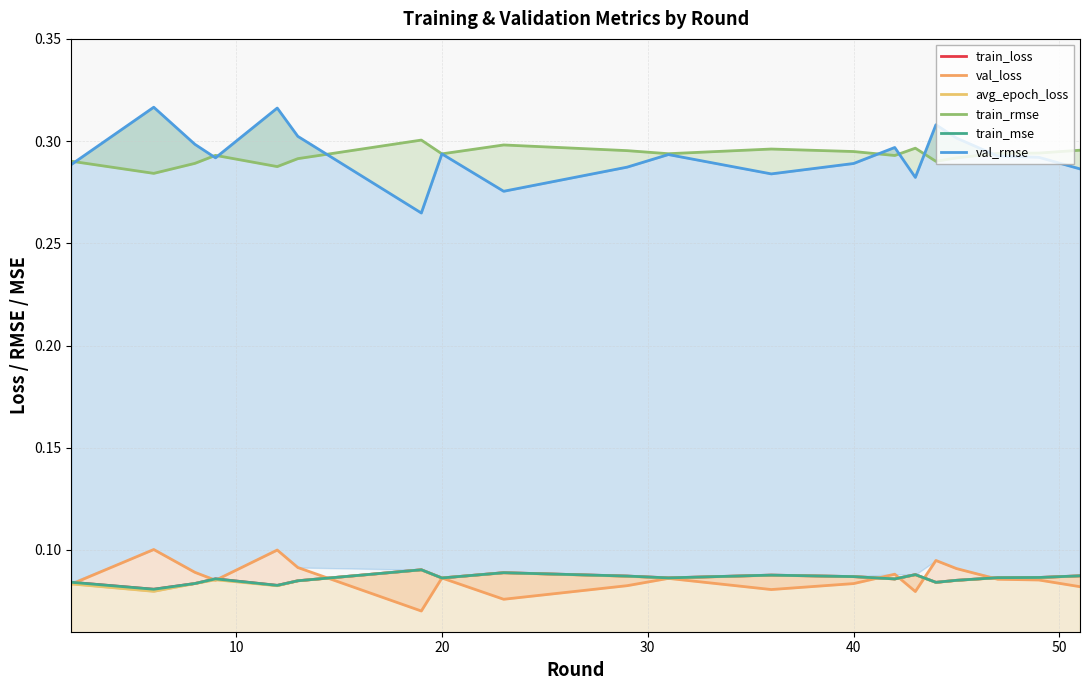

The value of avg_epoch_loss at 16 is 0.1. True or false?

False